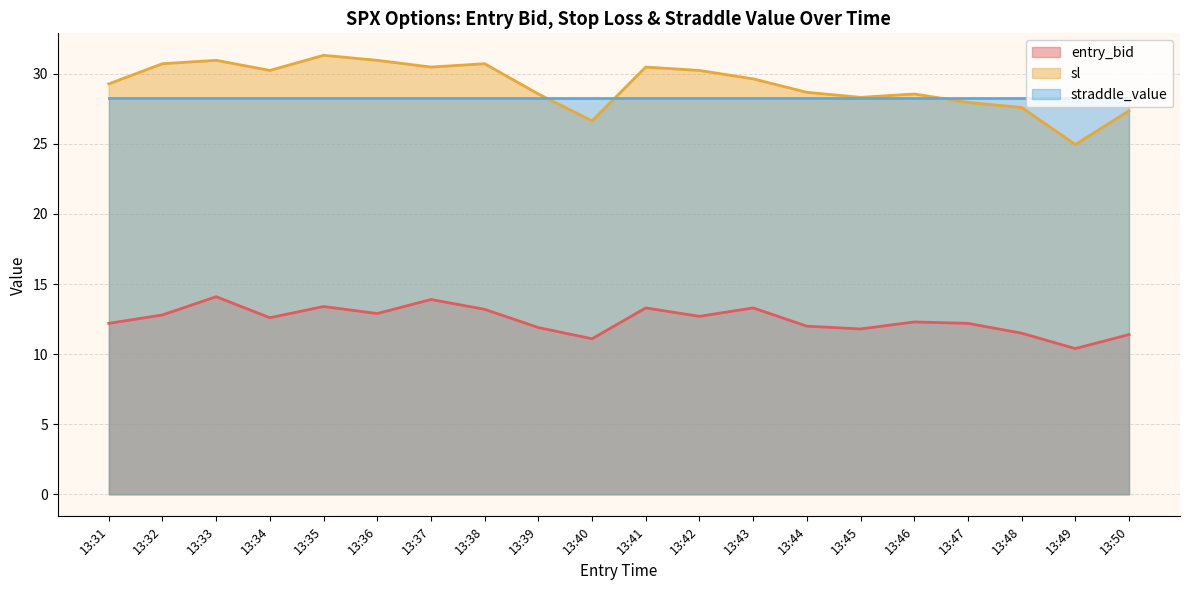

Which category has the lowest value in the entry_bid series?

13:49